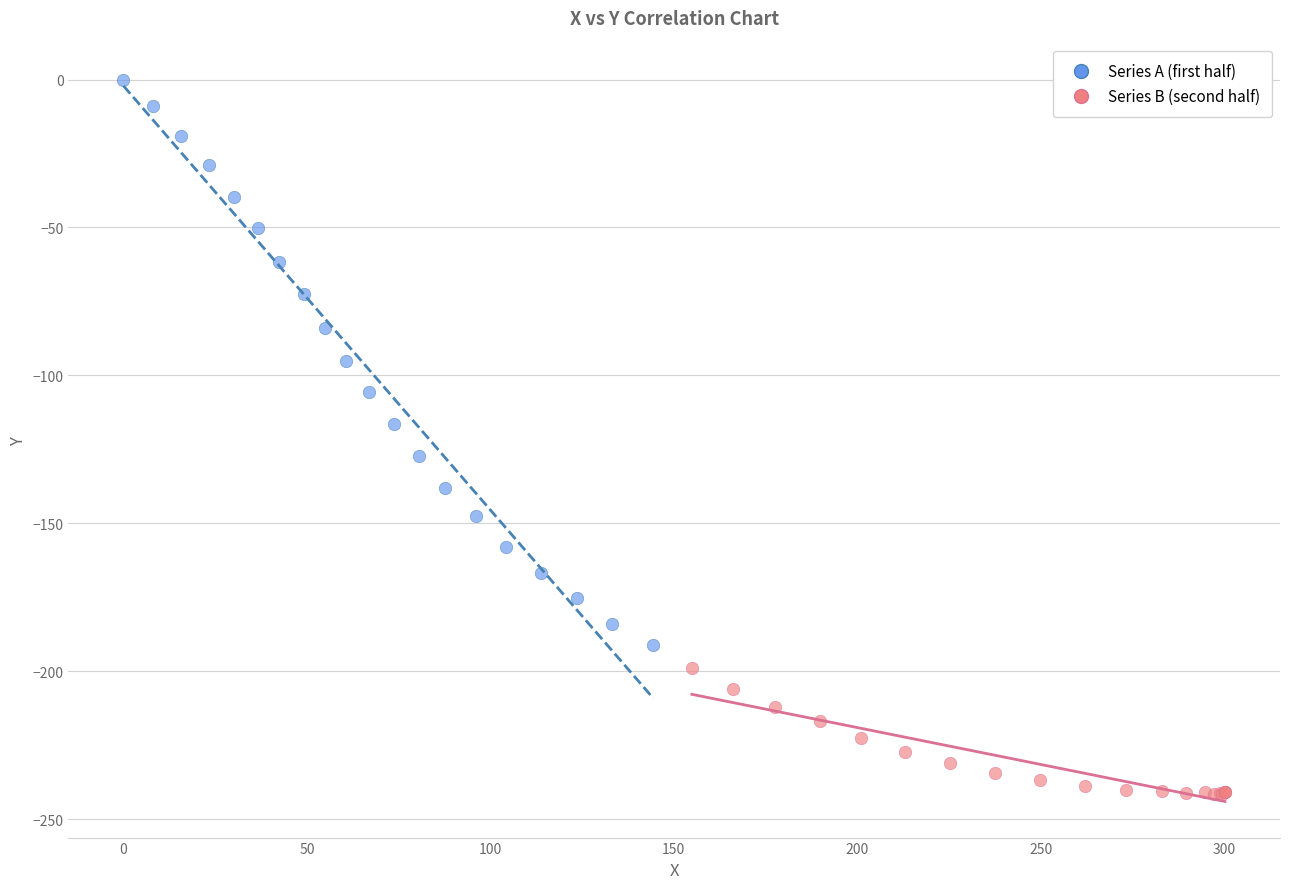

Which series contains the lowest Y value?

Series B (second half)